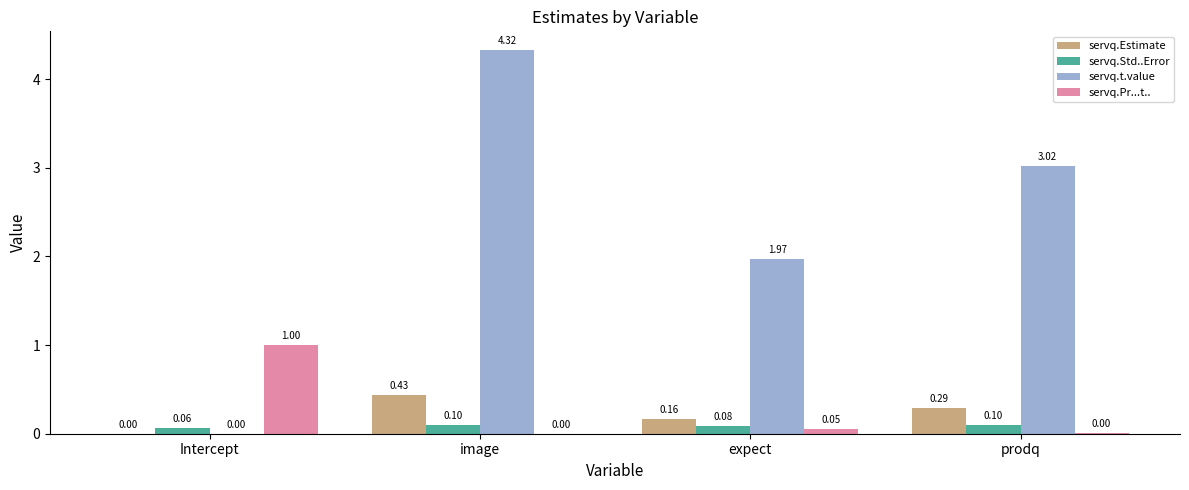

Count the number of categories in the chart.

4